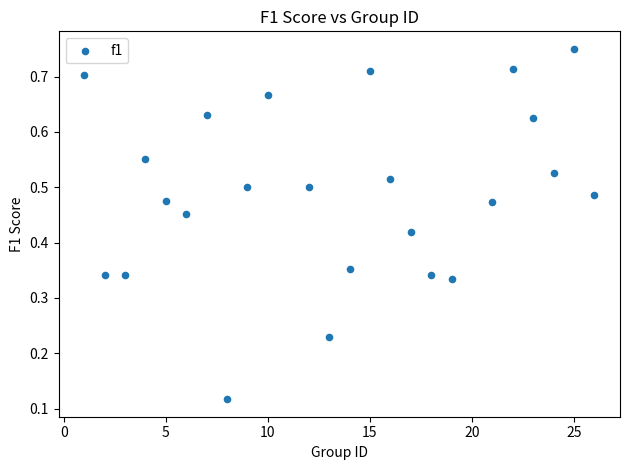

What is the range of X values (max minus min)?

25.0